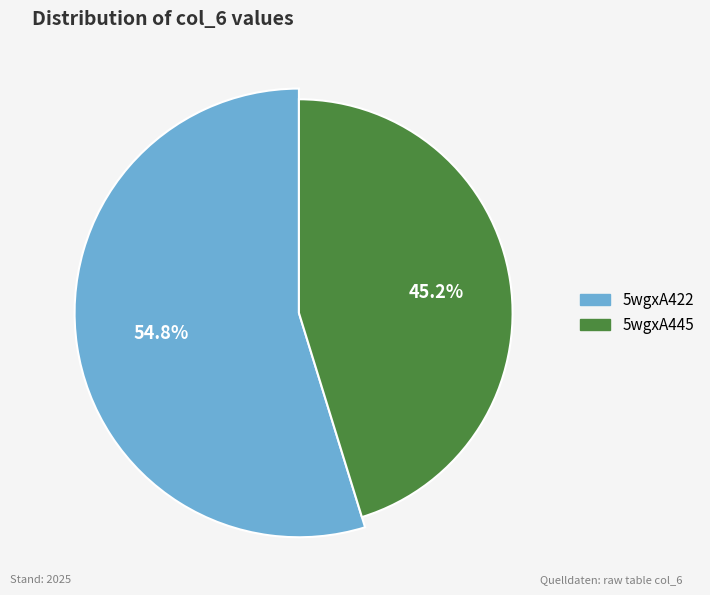

To the nearest percent, what portion does 5wgxA445 represent?

45%